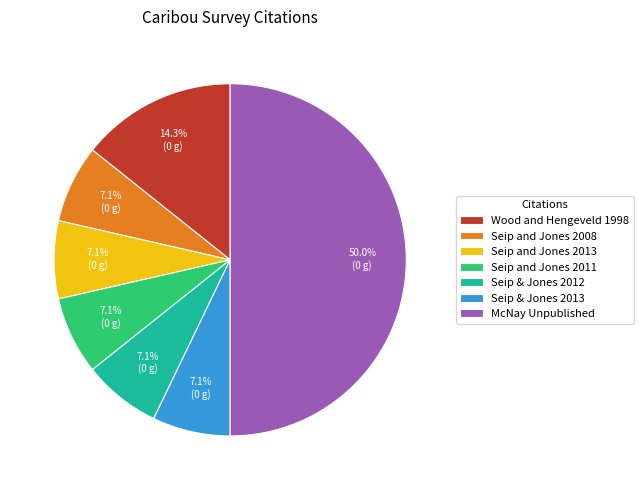

Is it true that Seip and Jones 2011 is 7% of the pie?

True